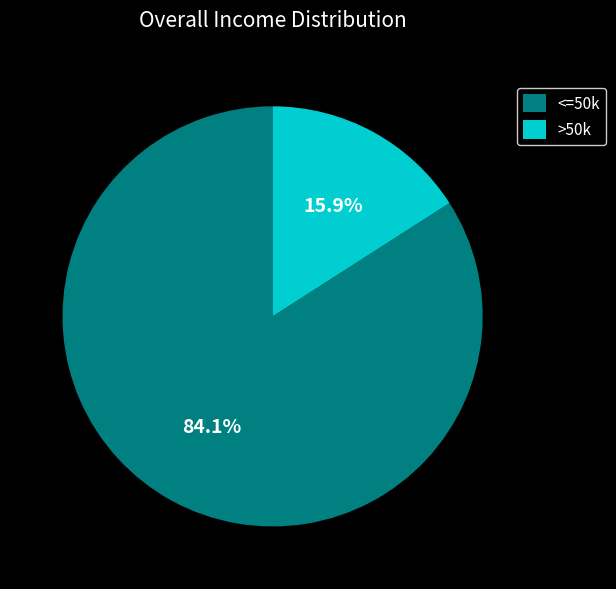

How many segments does this pie chart have?

2